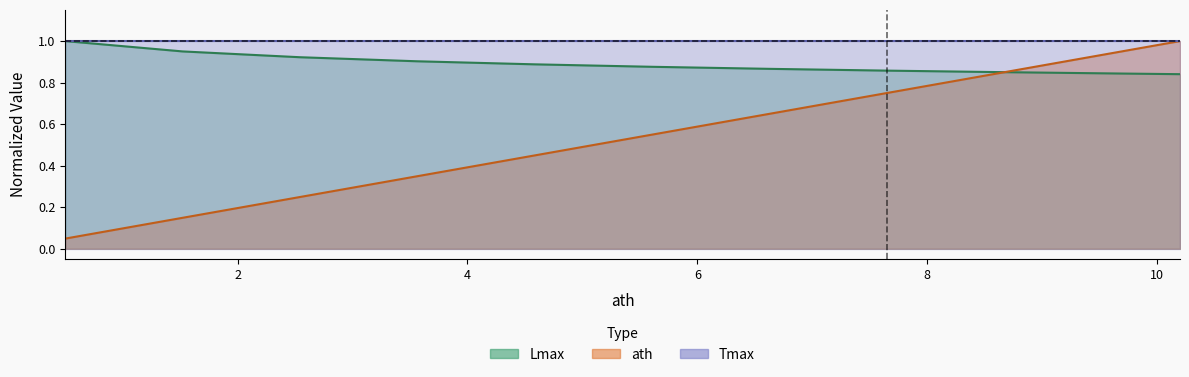

Where is Lmax nearest to the value 0?

10.2